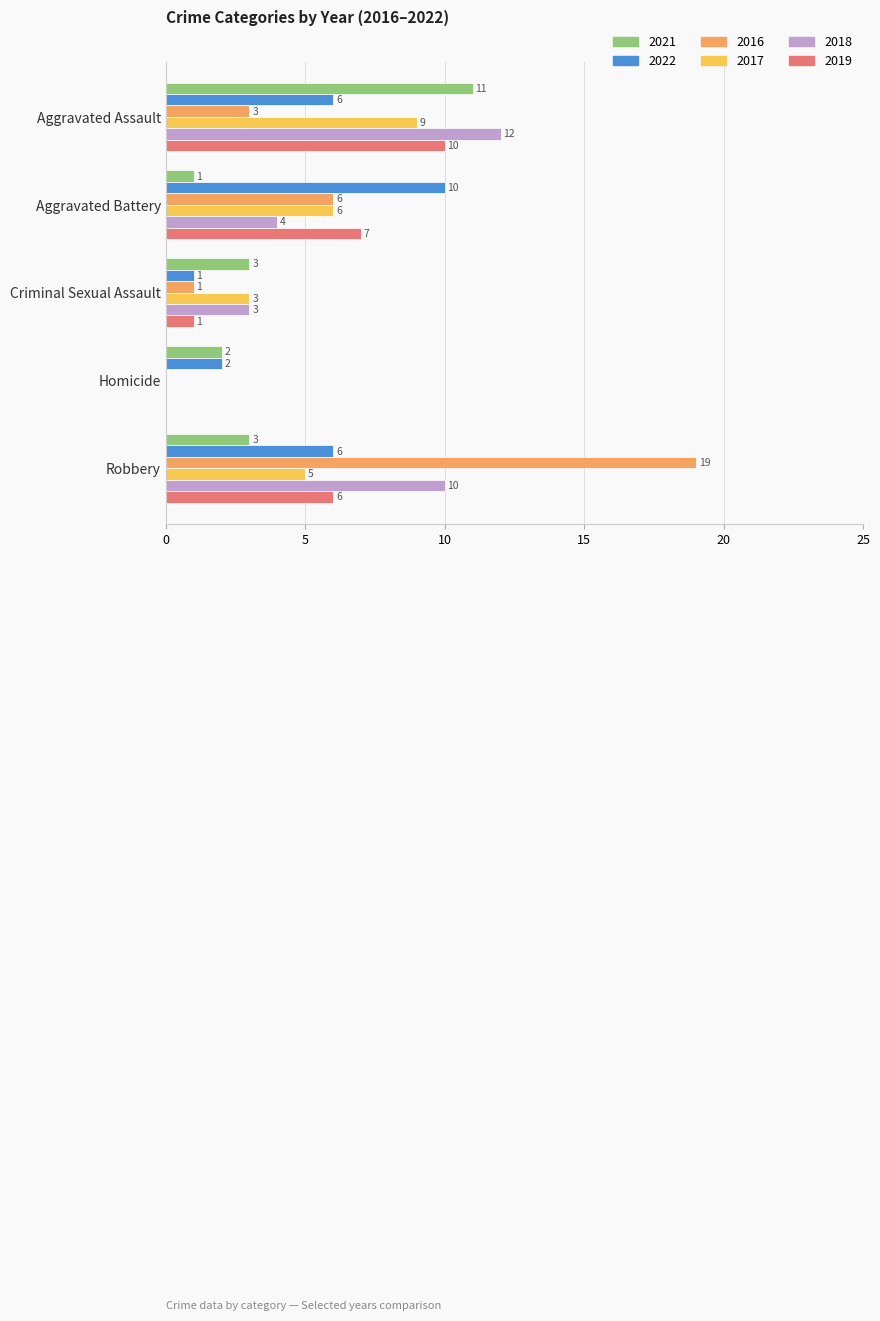

The value of 2016 at Aggravated Assault is 3. True or false?

True